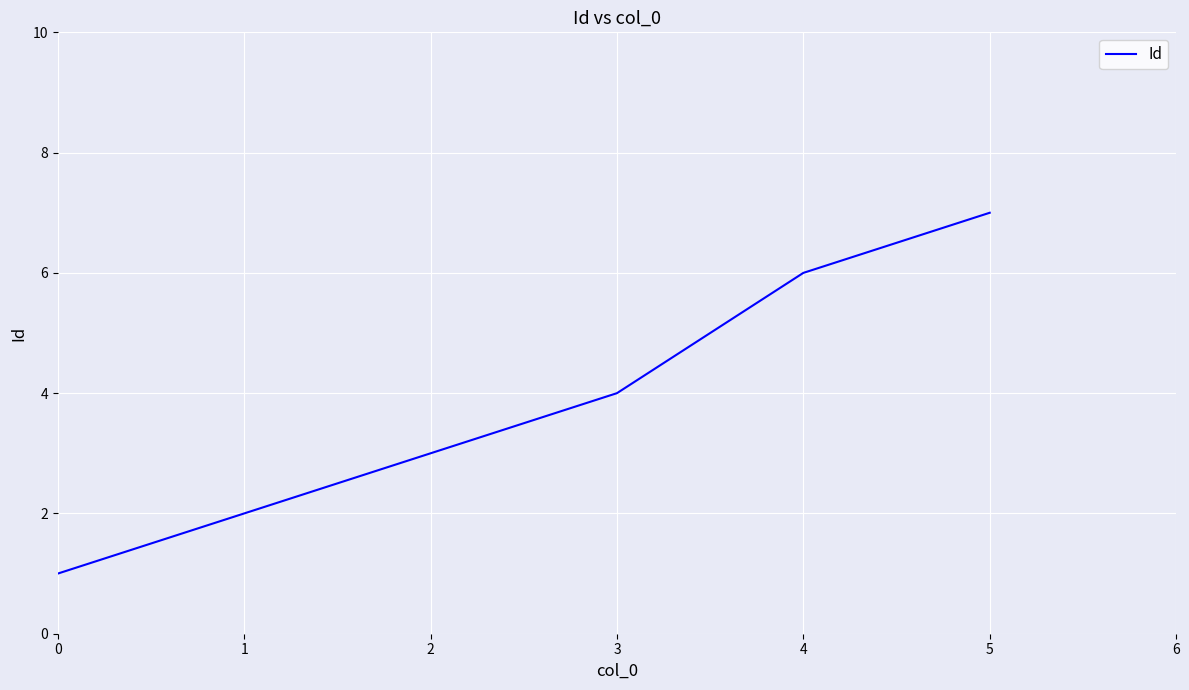

What is the average value?

4